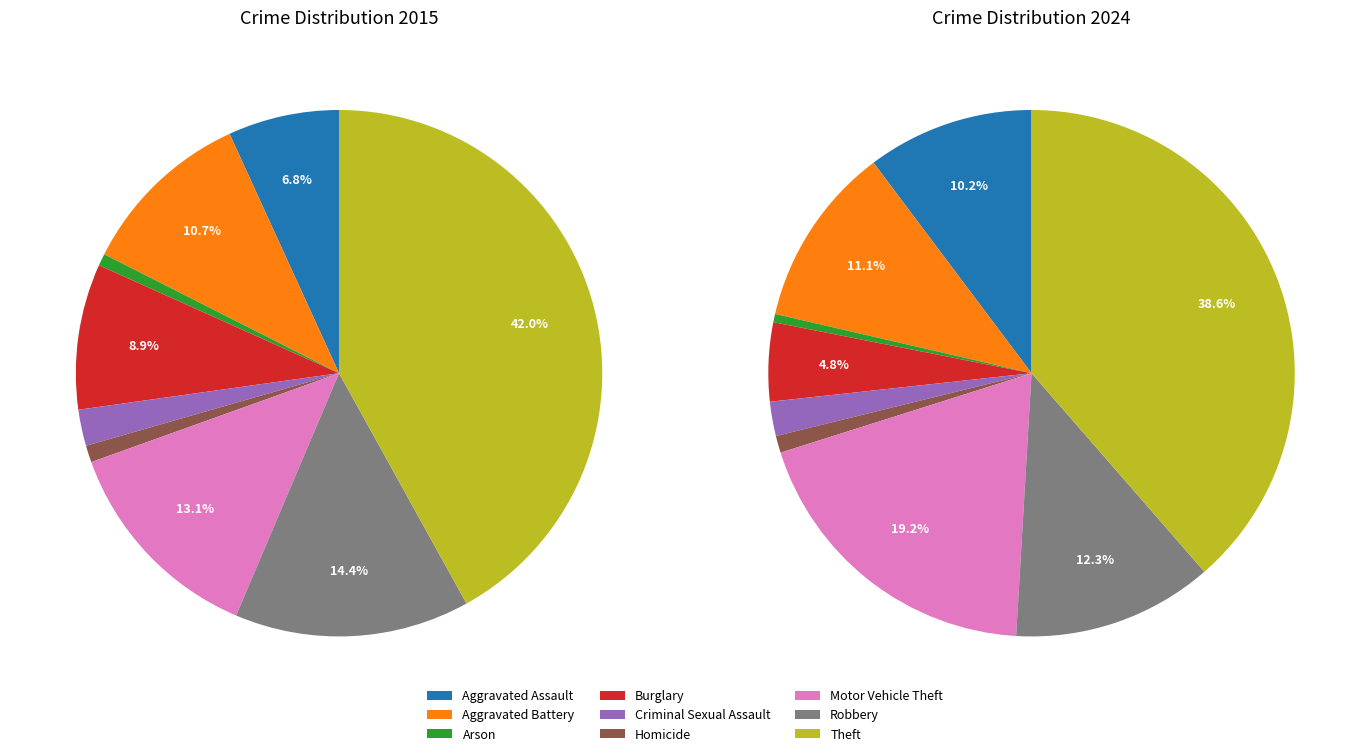

What percentage is NOT represented by 4?

97.8%